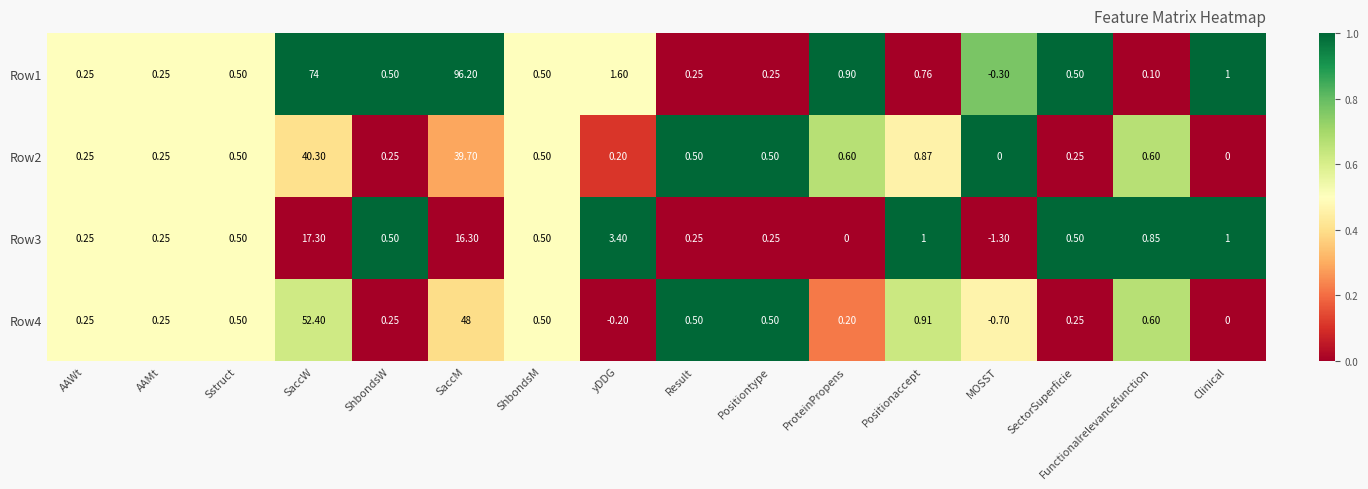

At which label does Row3 first exceed 0?

AAWt